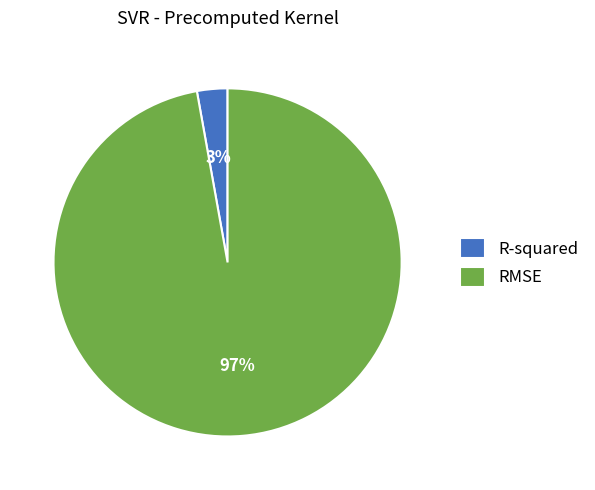

Is it true that RMSE is 97% of the pie?

True